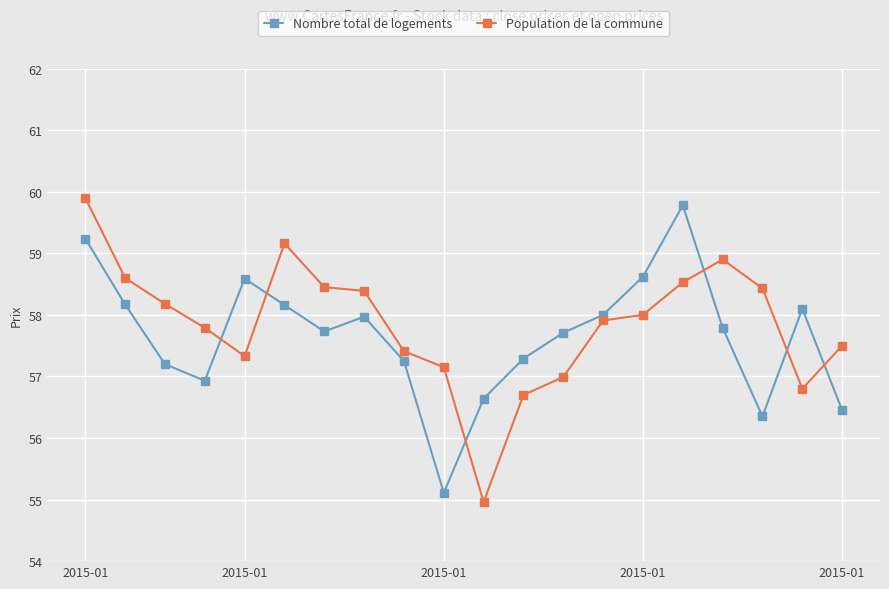

What is the value of the Population de la commune point at the 3rd from the left?

58.2